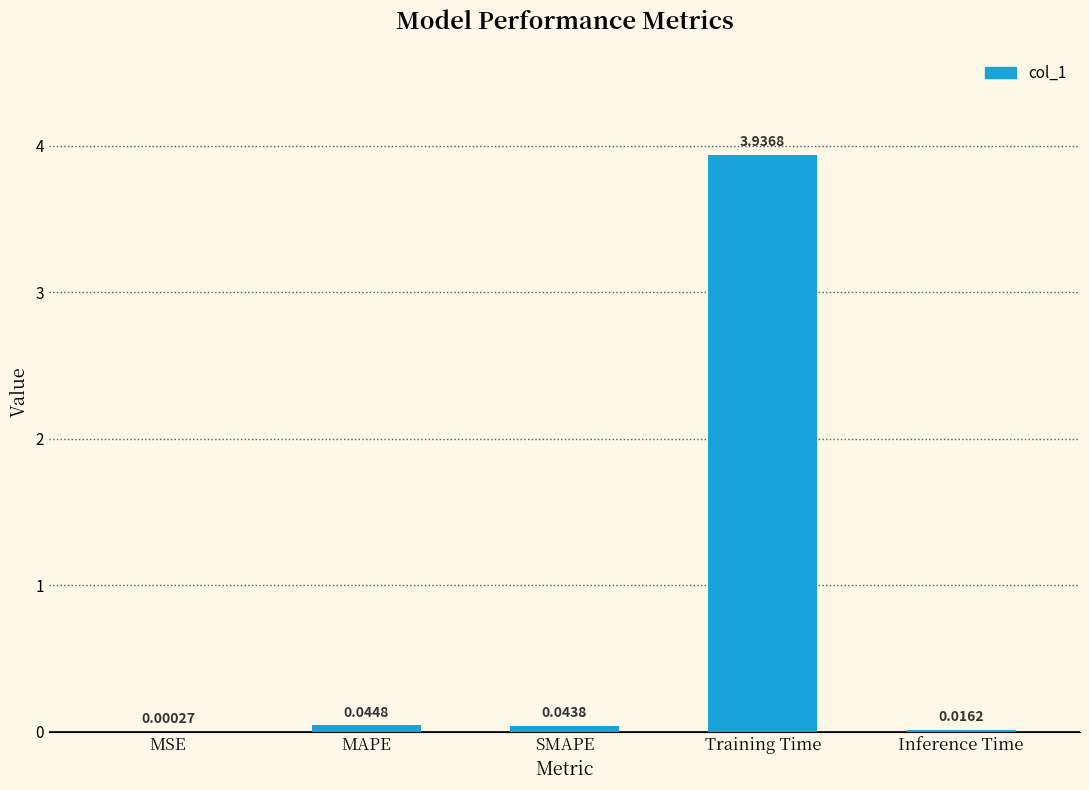

At which category does the chart reach its peak across all series?

Training Time